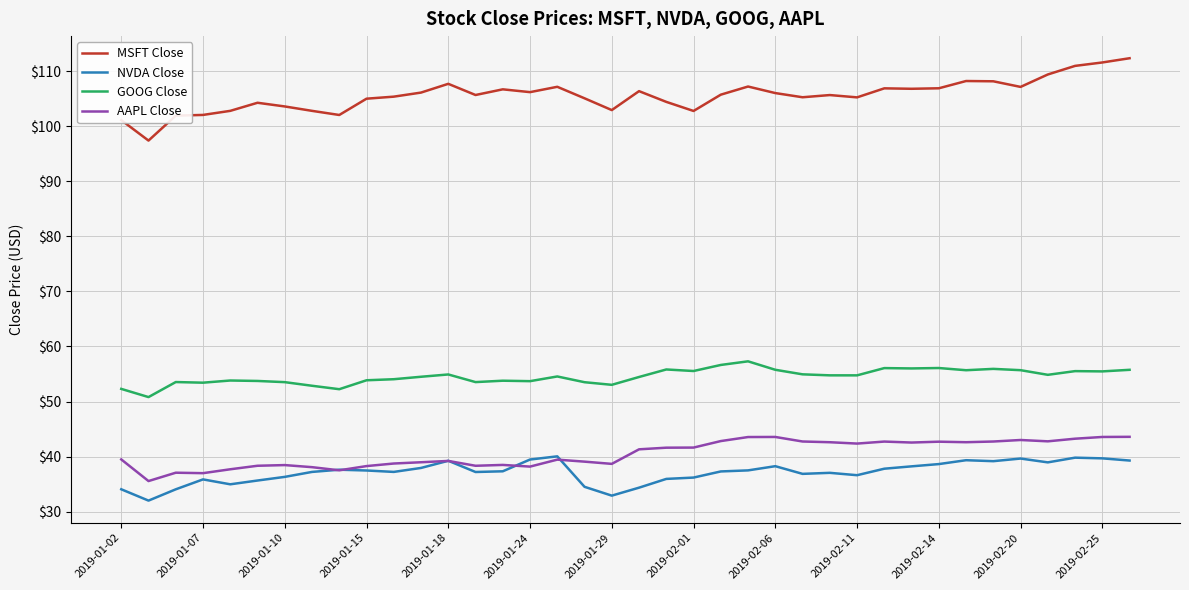

What is the difference between the maximum and minimum values in the GOOG Close series?

6.5